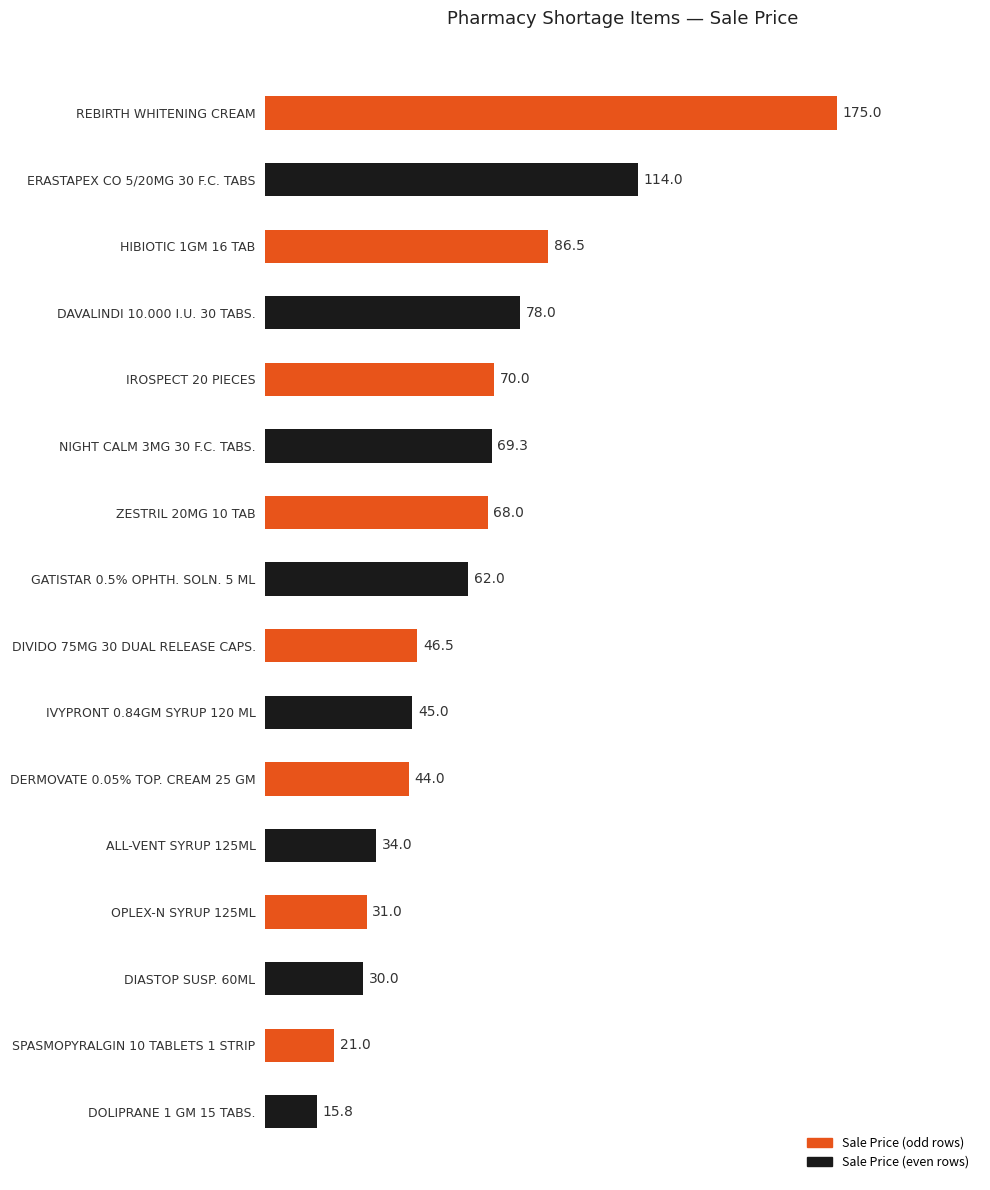

What is the sum of the values at REBIRTH WHITENING CREAM and DOLIPRANE 1 GM 15 TABS.?

190.8